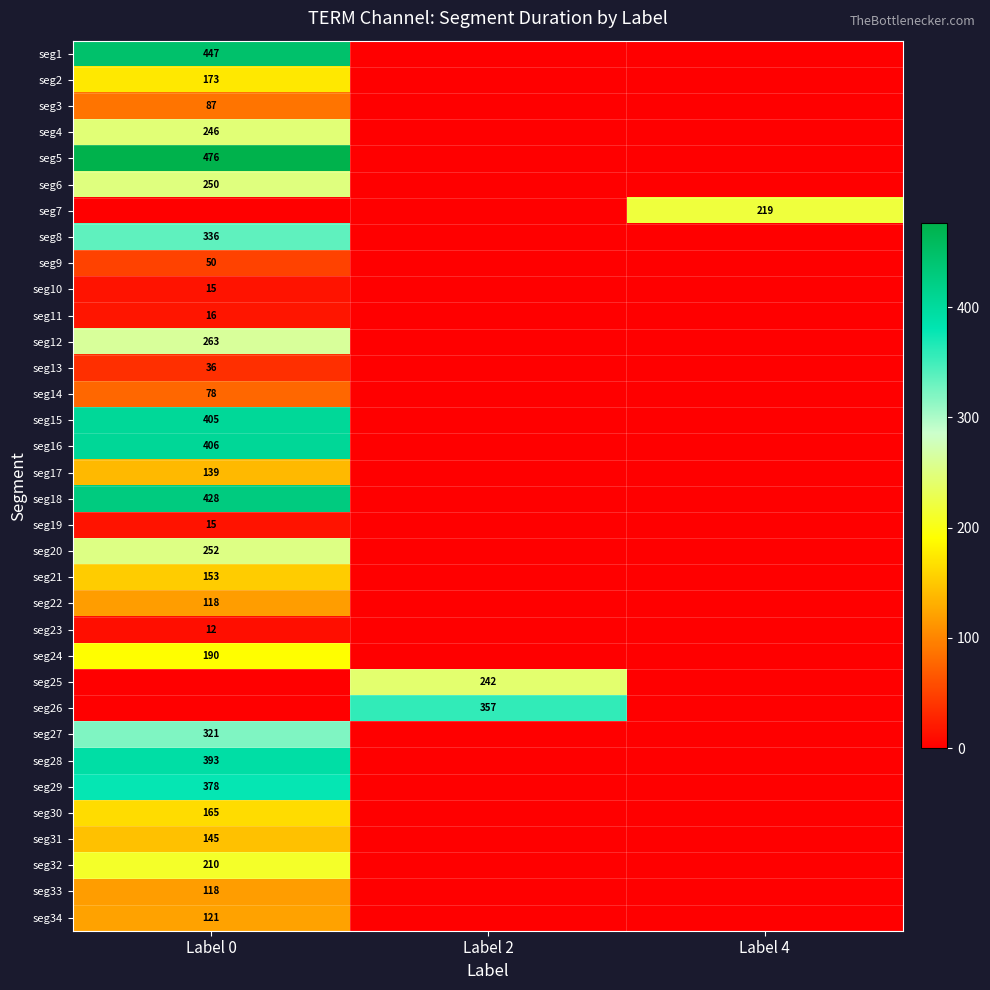

What is the difference between the highest and lowest values at Label 0?

476